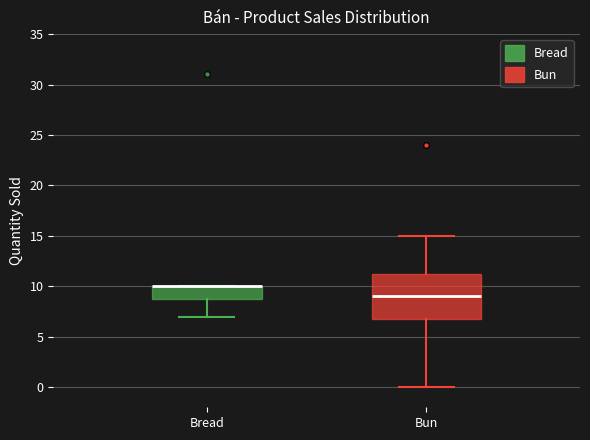

Reading left to right, read every box against the y-axis: the position of its median line, the range the box covers, and the ends of its whiskers. The values are not printed on the chart, so give them approximately, as read against the axis.

Bread: median 10.0 (drawn on the box's upper edge), box 9.0 to 10.0, whiskers 7.0 to 10.0
Bun: median 9.0, box 7.0 to 11.5, whiskers 0.0 to 15.0